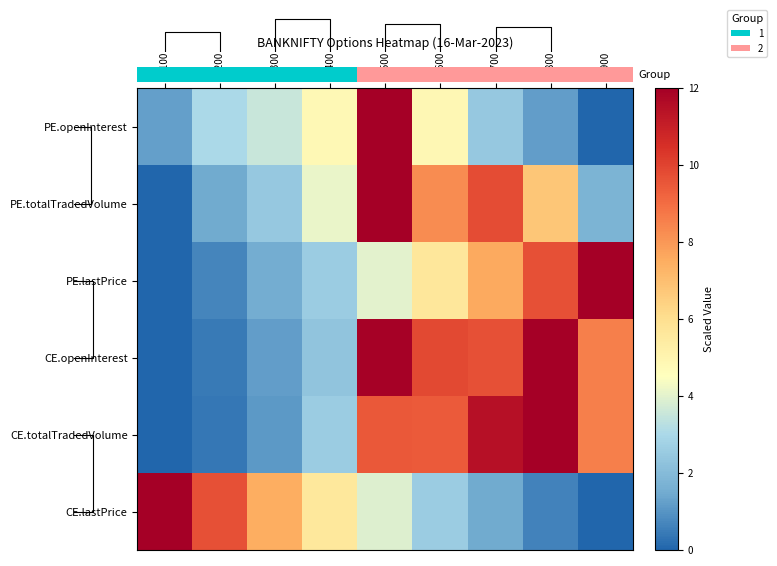

At 39400, list the series in order from largest to smallest.

CE.lastPrice, PE.openInterest, PE.totalTradedVolume, PE.lastPrice, CE.totalTradedVolume, CE.openInterest